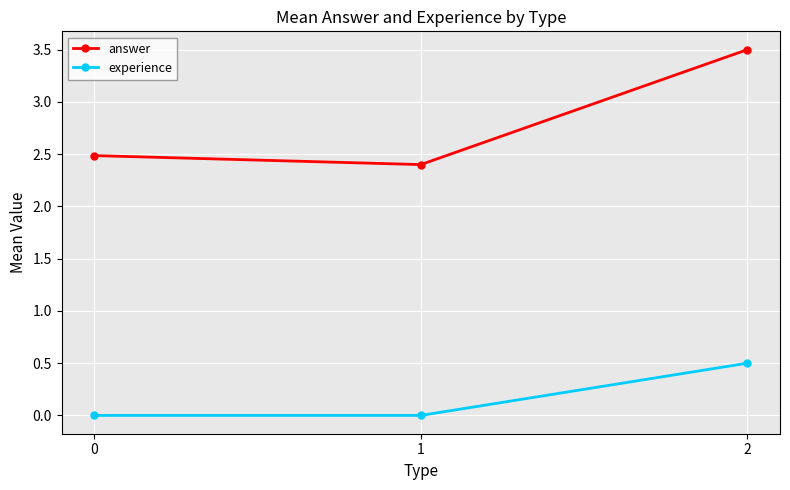

Is it true that answer equals 2.5 at 0?

True